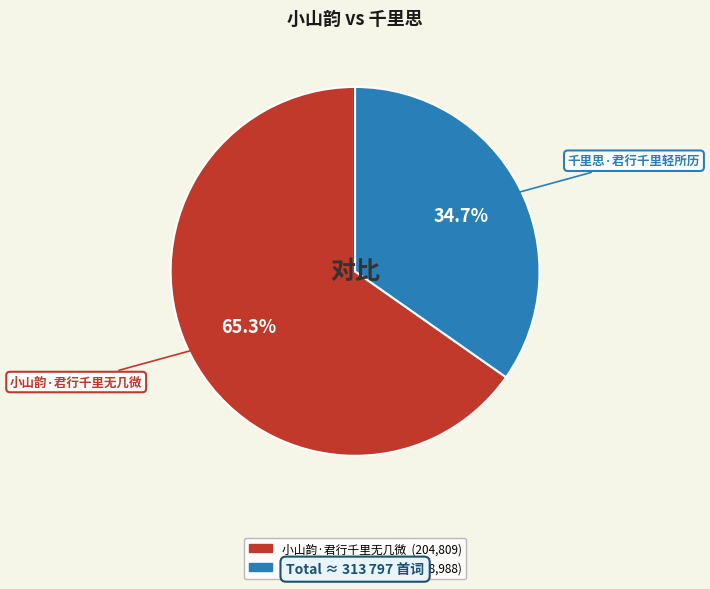

Approximately how many times larger is the value at 小山韵·君行千里无几微 compared to 千里思·君行千里轻所历?

1.9